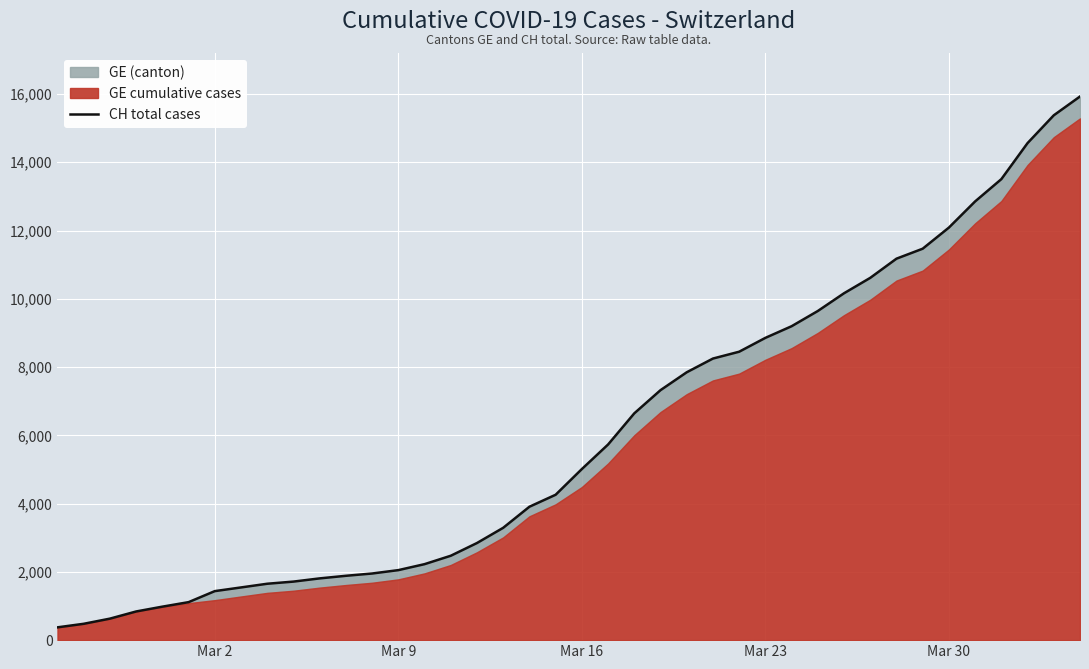

Does the chart display data point markers on the line(s)?

No